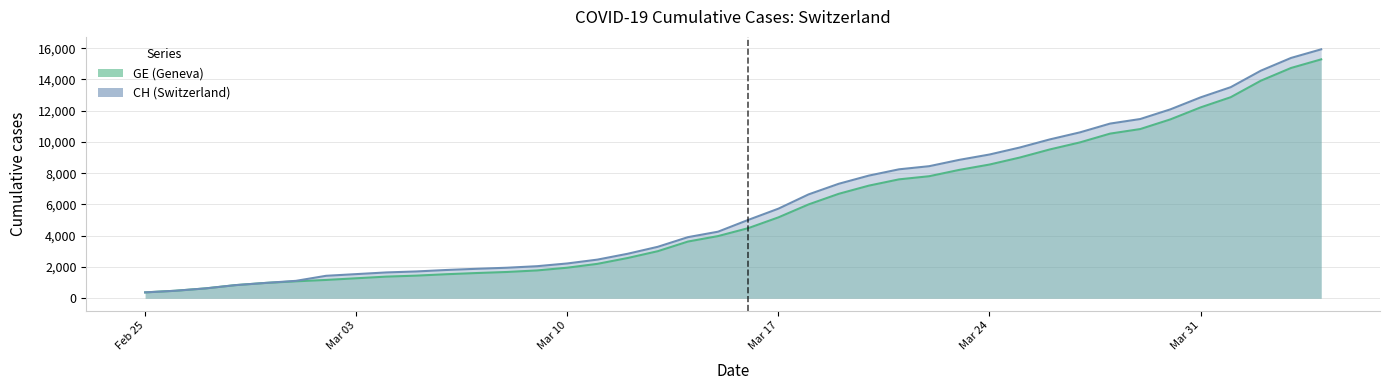

How many values in the GE series are below 4485?

20